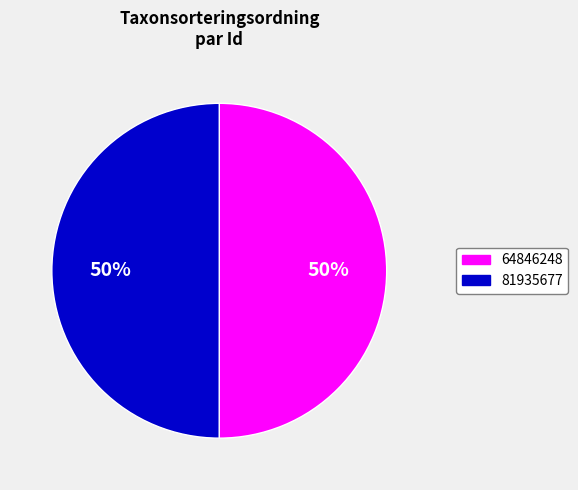

To the nearest percent, what is the average slice percentage?

50%